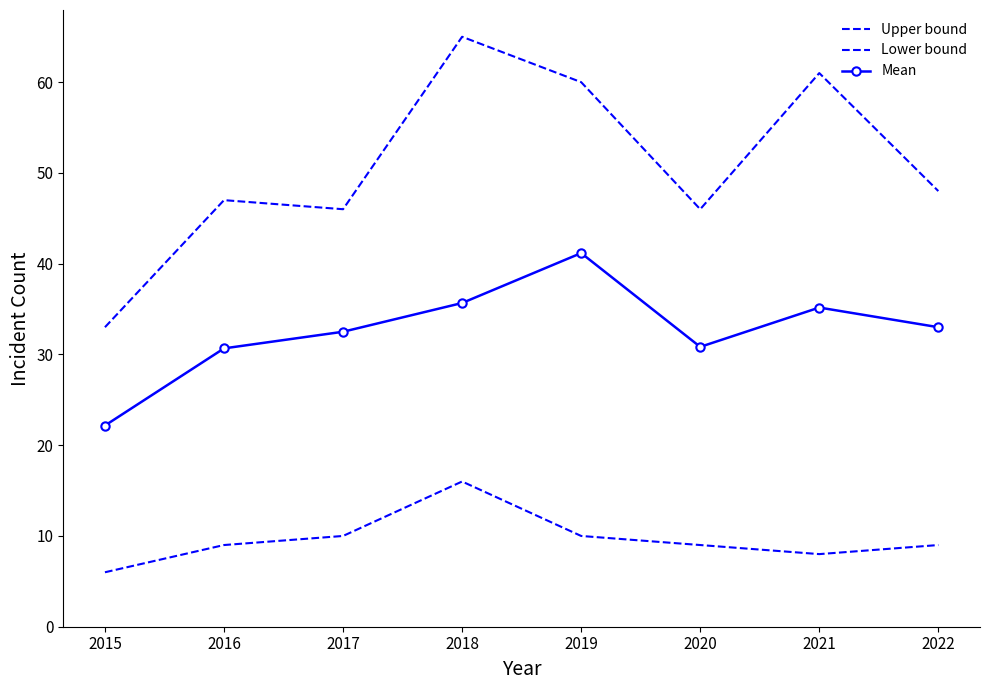

Rank the series by their average value, from highest to lowest.

Upper bound, Mean, Lower bound